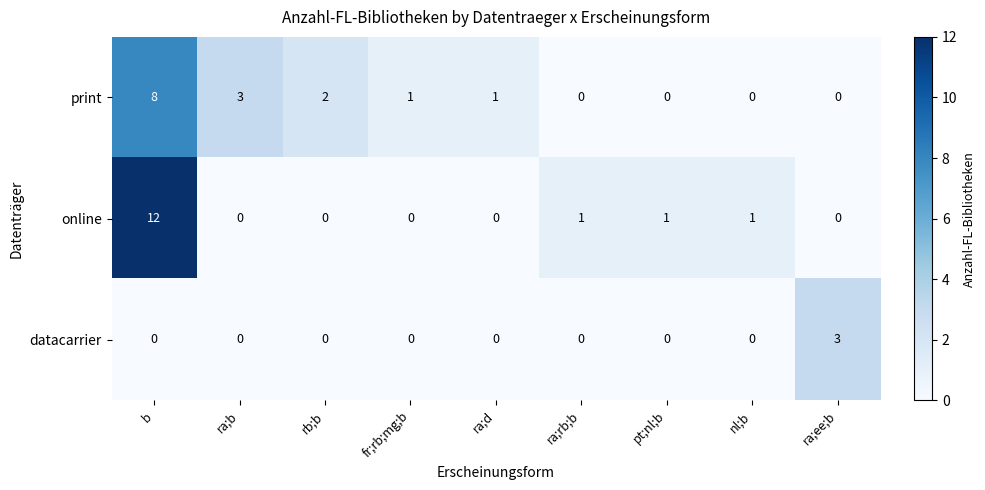

Which label corresponds to the largest value in the chart?

b